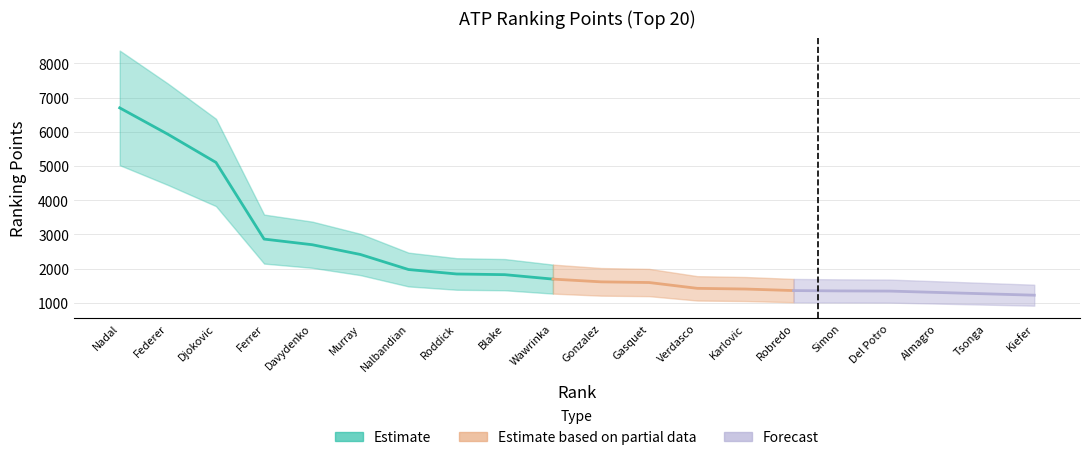

What is the change in value from Djokovic to Almagro?

-3800